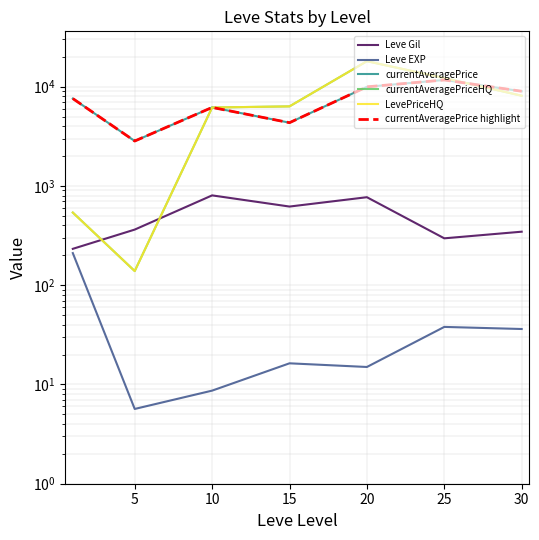

What is the lowest value of the Leve Gil series?

232.5